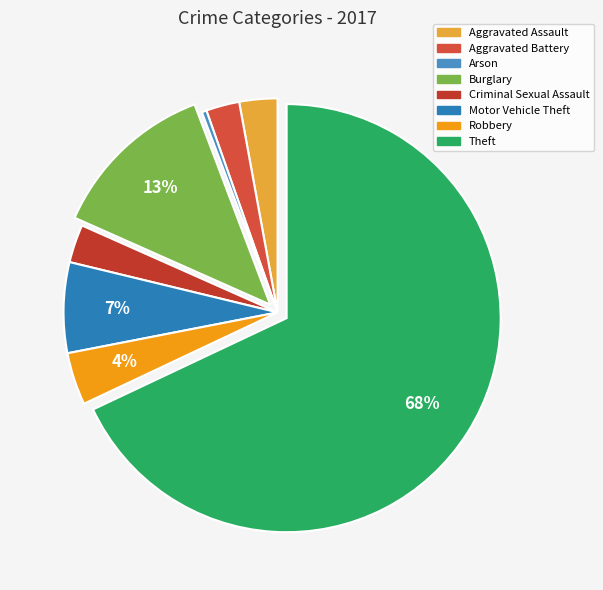

True or false: Theft accounts for 83% of the total.

False